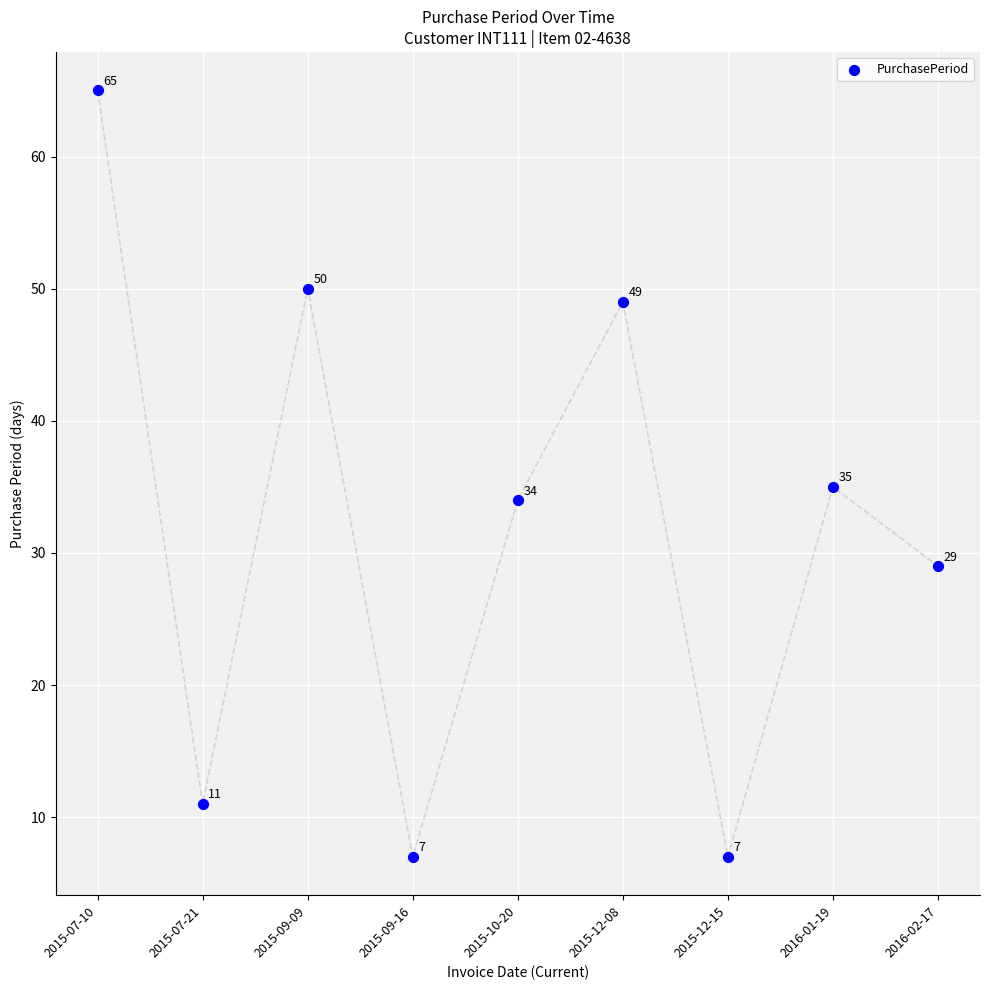

What Y value in the scatter plot is closest to 36?

35